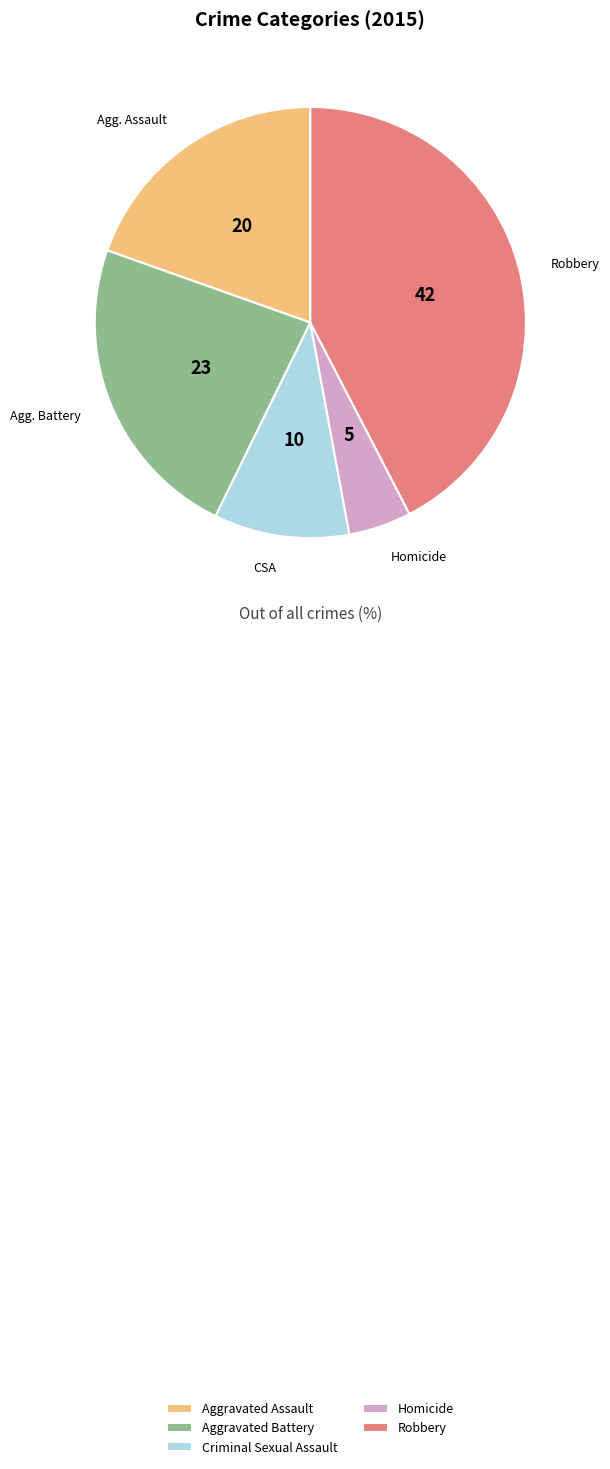

What is the largest slice in the pie chart?

Robbery